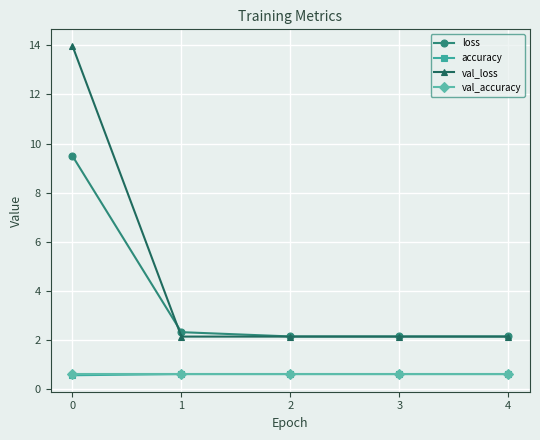

What is the spread (max minus min) of values at 3?

1.5